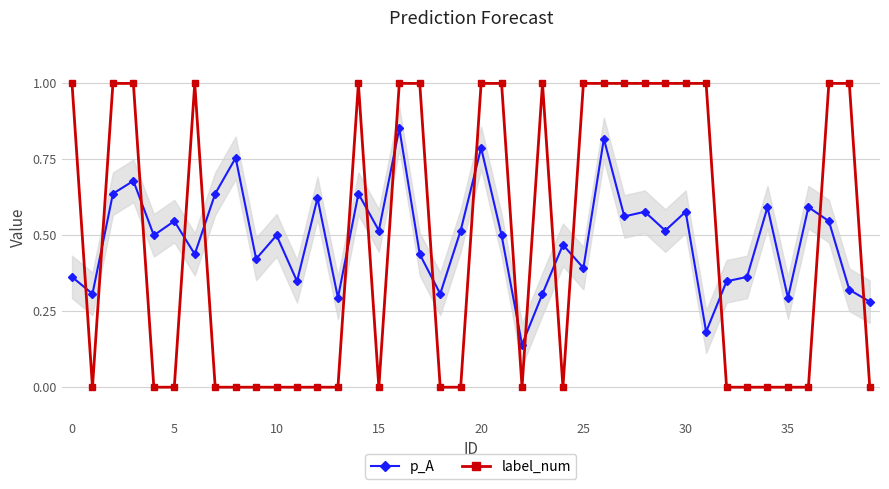

True or false: p_A and label_num intersect in this chart.

True